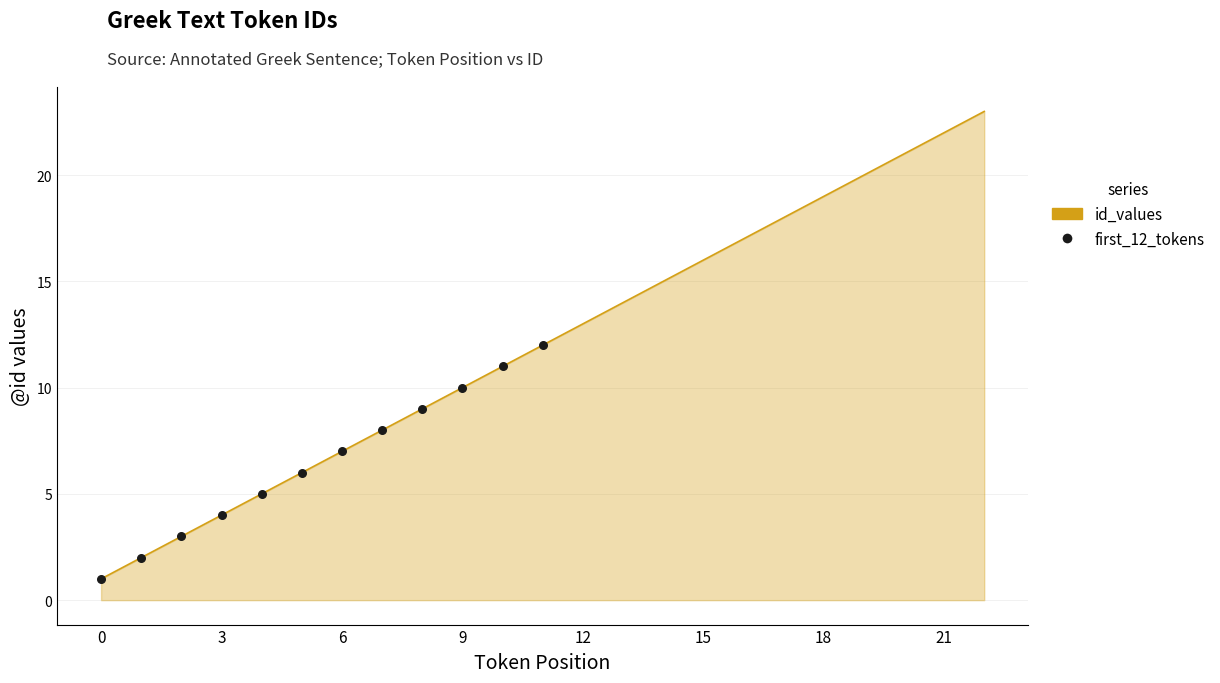

What is the change in value from 13 to 18?

+5